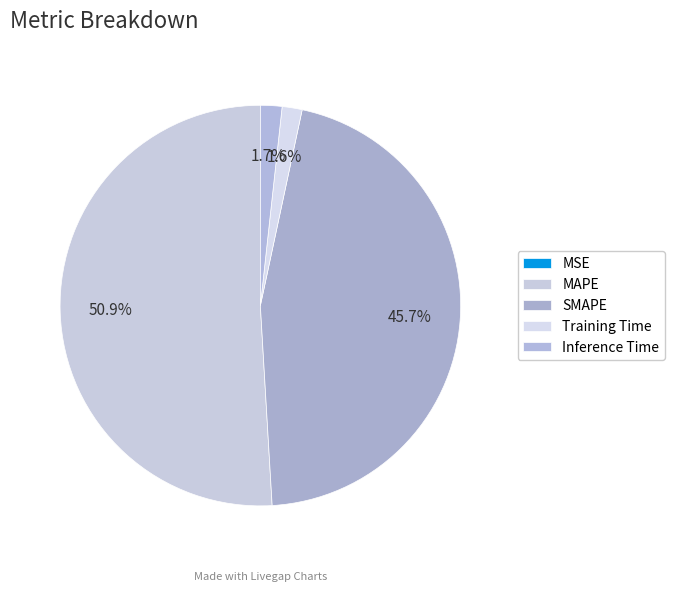

How many slices are in this pie chart?

5